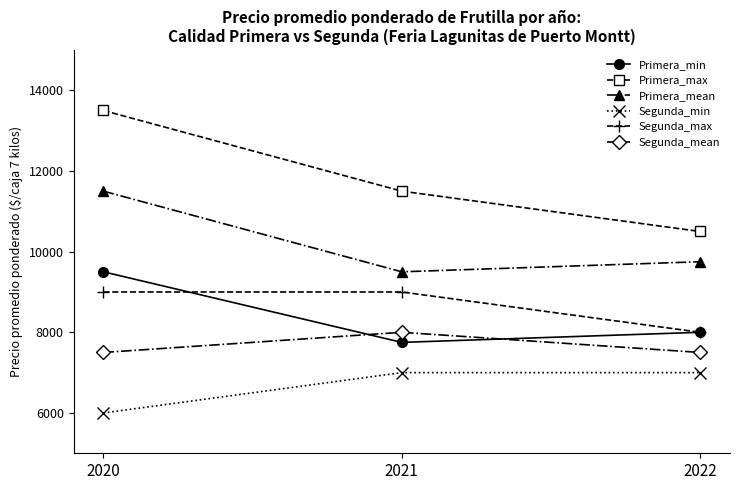

Which series has the widest spread of values?

Primera_max